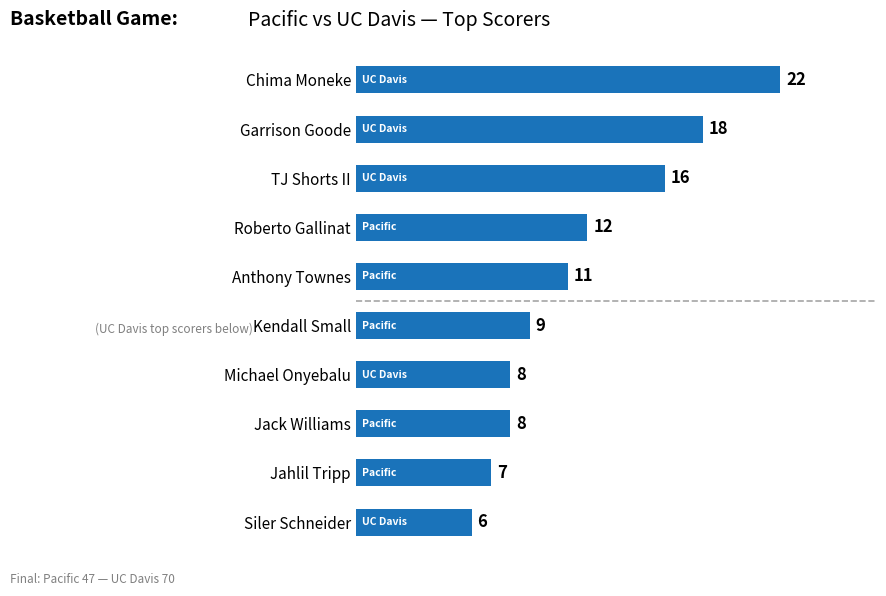

Reading top to bottom, list all the values displayed in this chart.

22	18	16	12	11	9	8	8	7	6